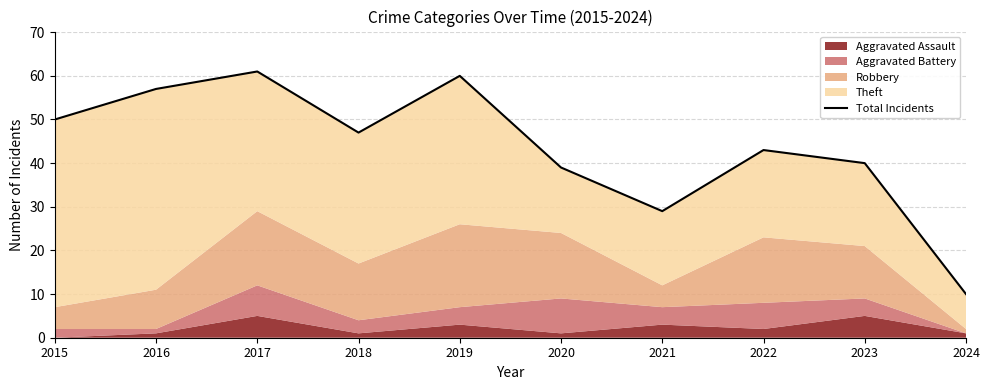

The chart shows a value of 39 at 2016. True or false?

False